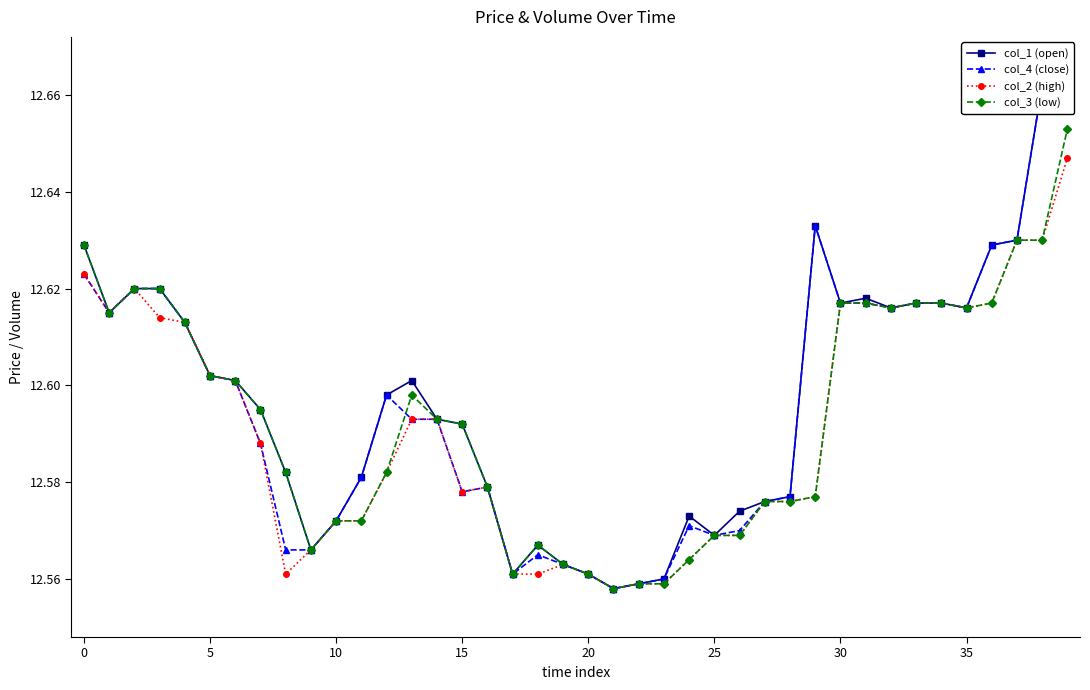

Is this an area chart (filled region under the line)?

No